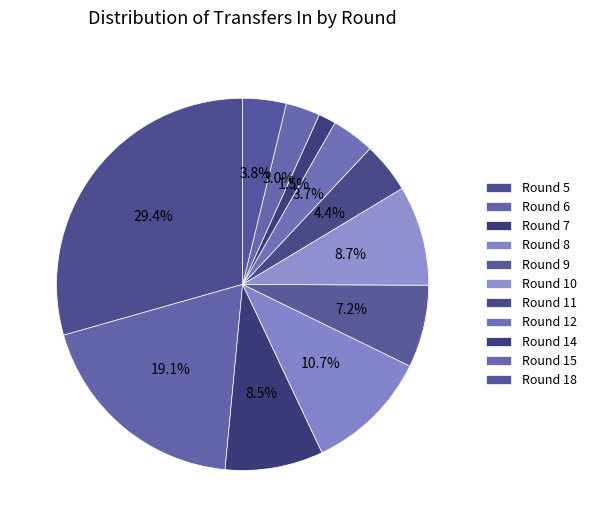

To the nearest percent, what is the difference between the largest and smallest slice percentages?

28%